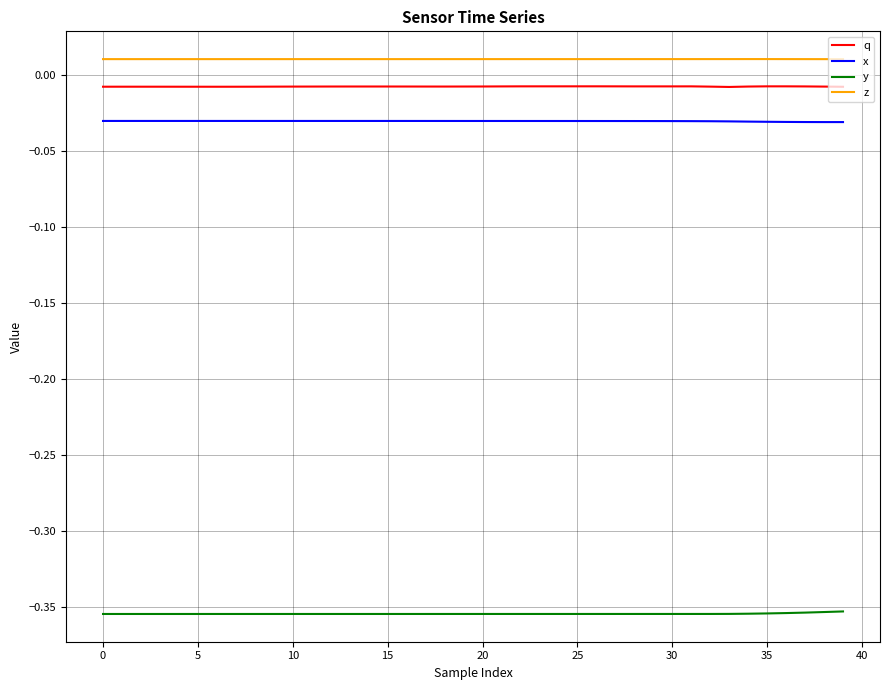

List the series in order of their peak value, highest first.

z, q, x, y